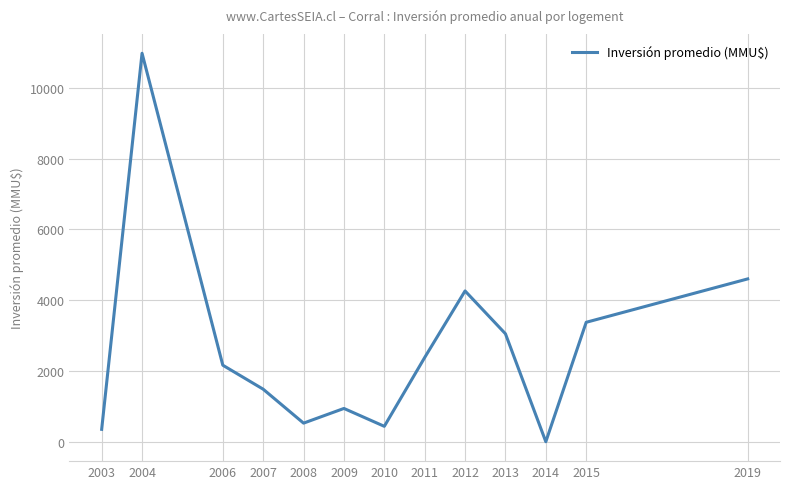

Is it true that the value at 2004 is 10975?

True